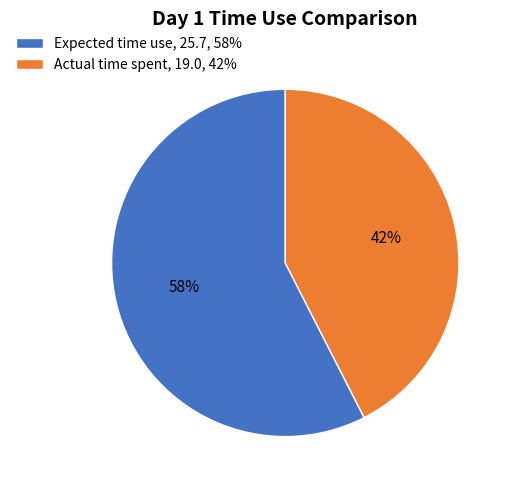

Between Expected time use, 25.7, 58% and Actual time spent, 19.0, 42%, which is larger?

Expected time use, 25.7, 58%